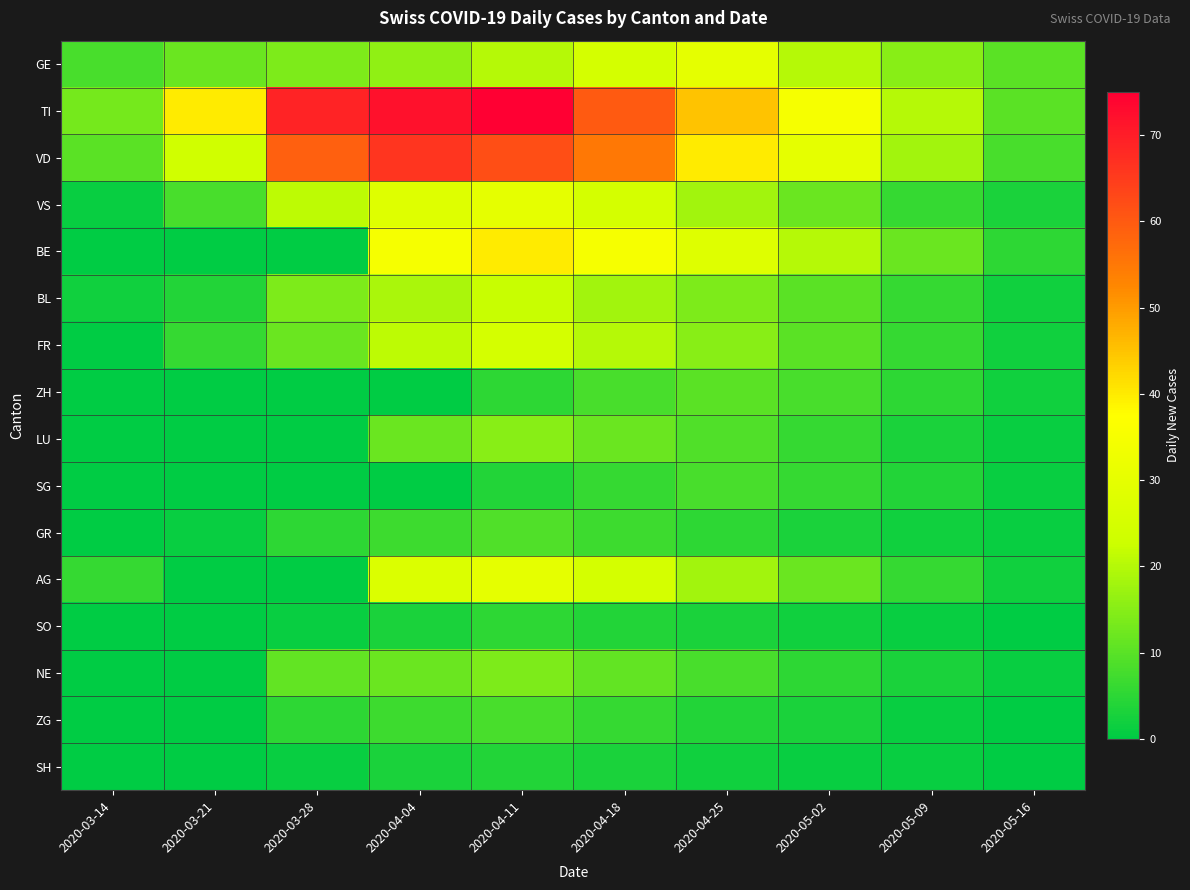

Rank the series by their maximum value, from lowest to highest.

SH, SO, SG, ZG, GR, ZH, NE, LU, BL, FR, GE, VS, AG, BE, VD, TI